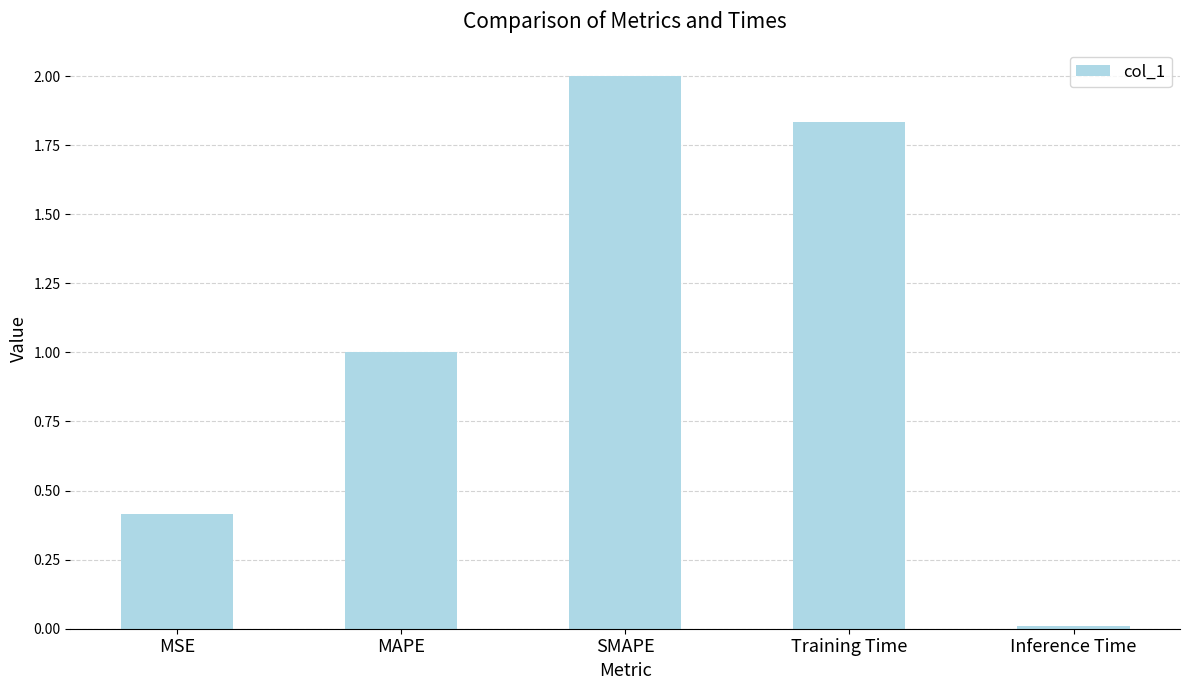

How many categories are shown in the chart?

5